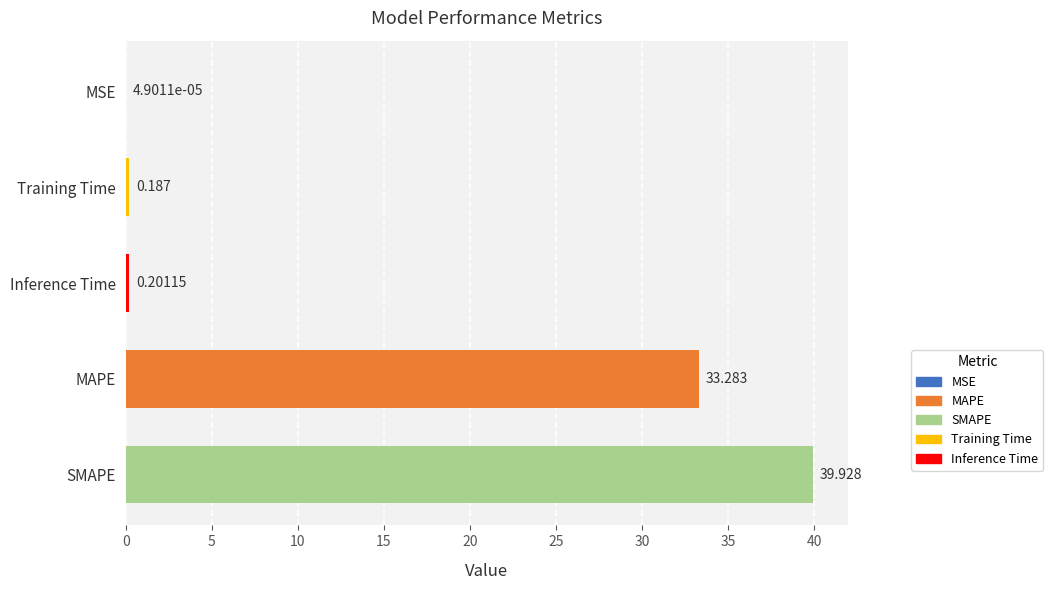

At which category does the chart reach its peak across all series?

SMAPE